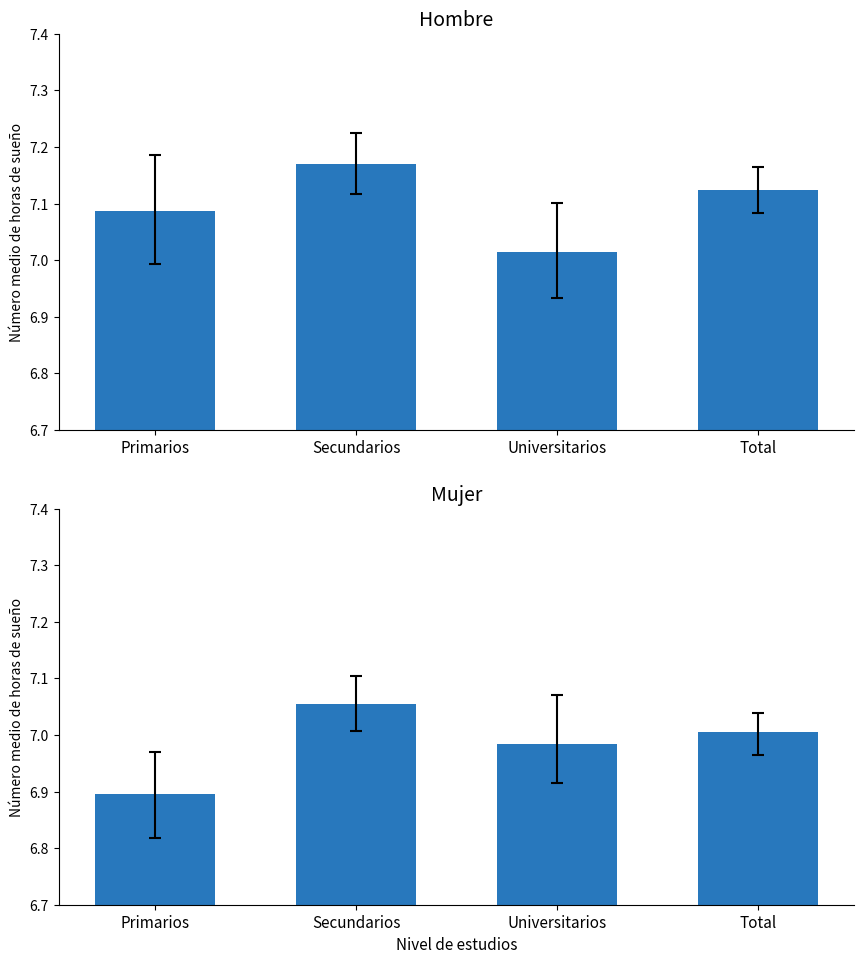

What is the lowest value of the Hombre series?

7.0